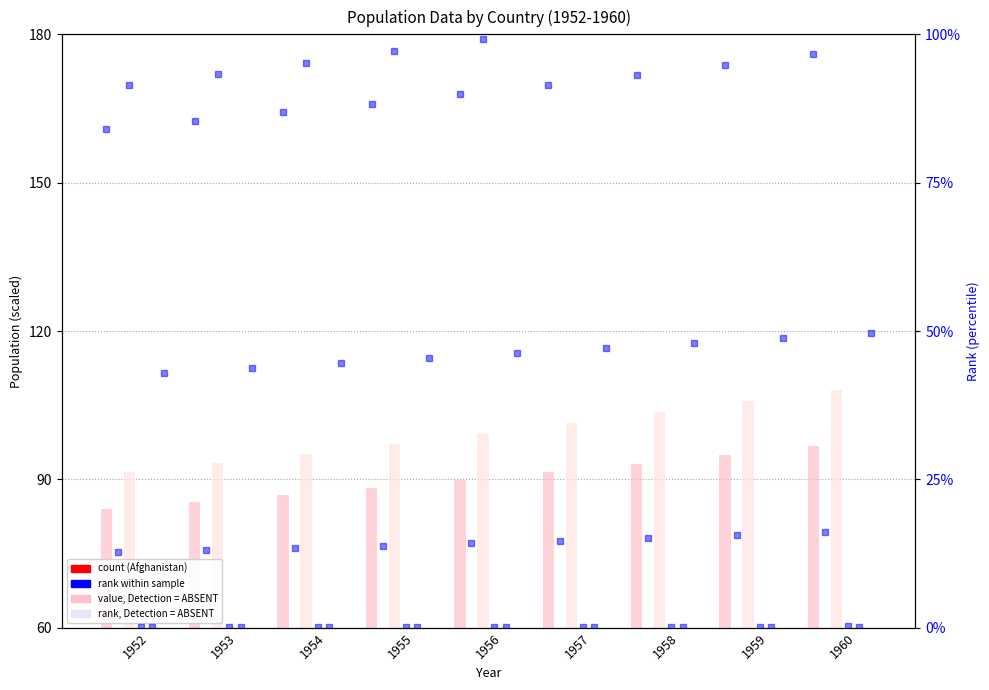

Rank the categories by Angola value from lowest to highest.

1952, 1953, 1954, 1955, 1956, 1957, 1958, 1959, 1960